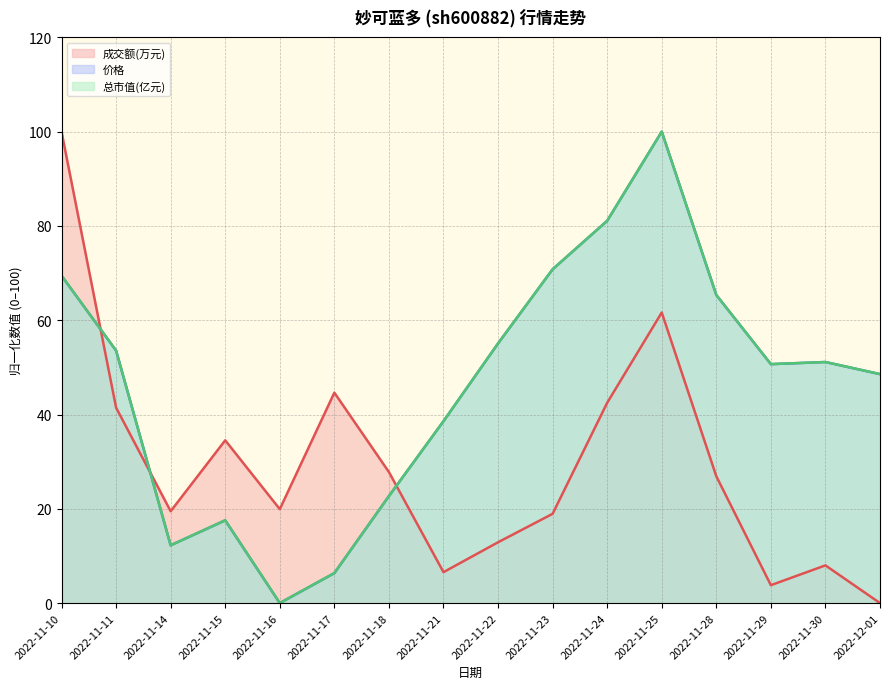

How many data points does each series have?

16